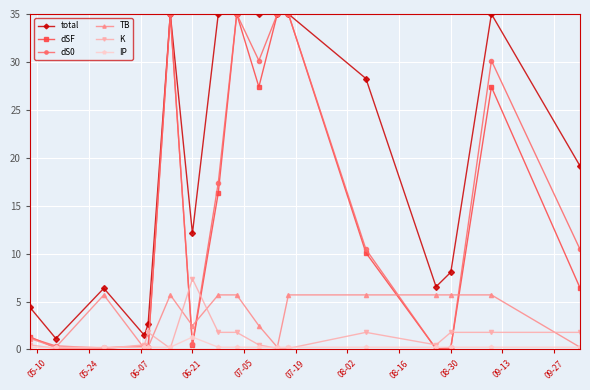

Does the chart have visible grid lines?

Yes